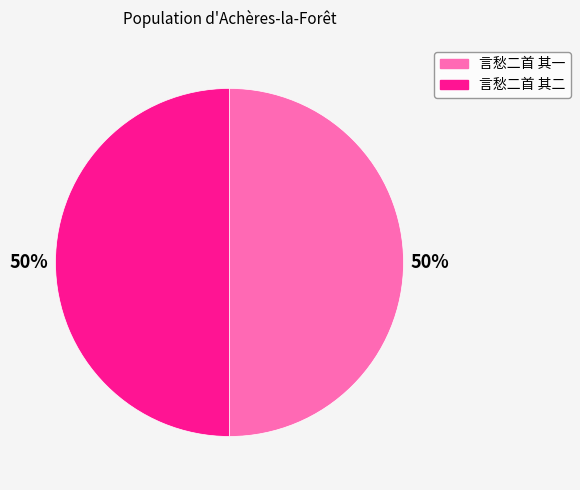

Approximately how many times larger is the value at 言愁二首 其二 compared to 言愁二首 其一?

1.0